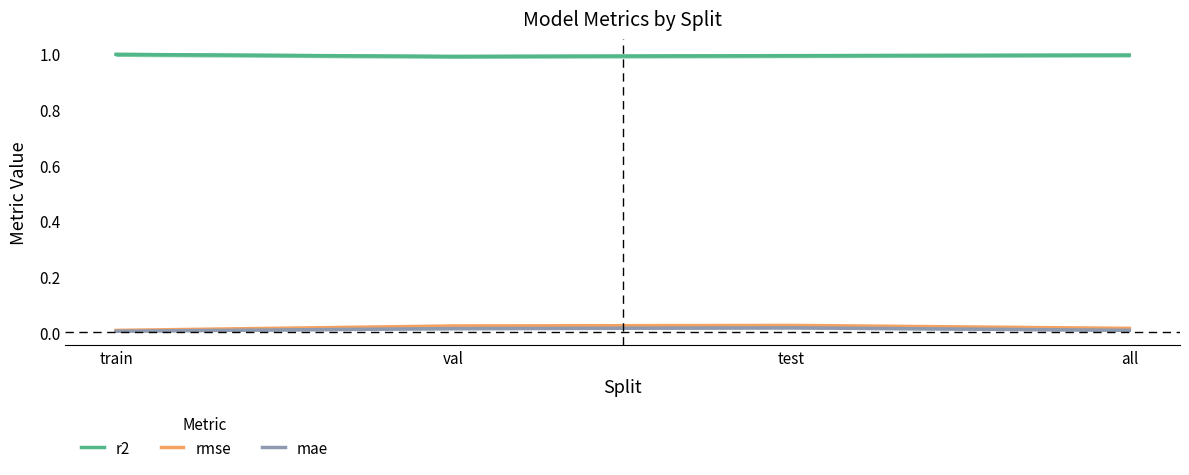

Is it true that r2 equals 1.0 at val?

True